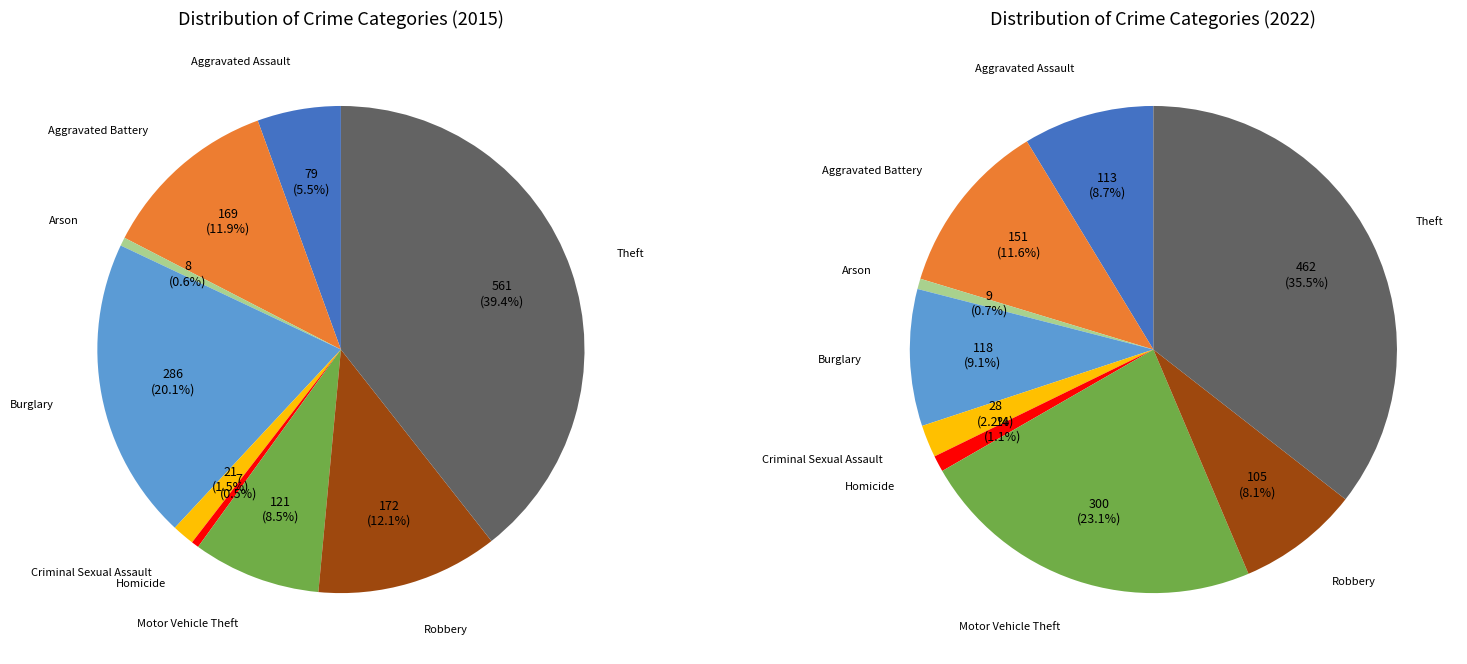

To the nearest percent, what is the combined percentage of Motor Vehicle Theft and Arson?

9%